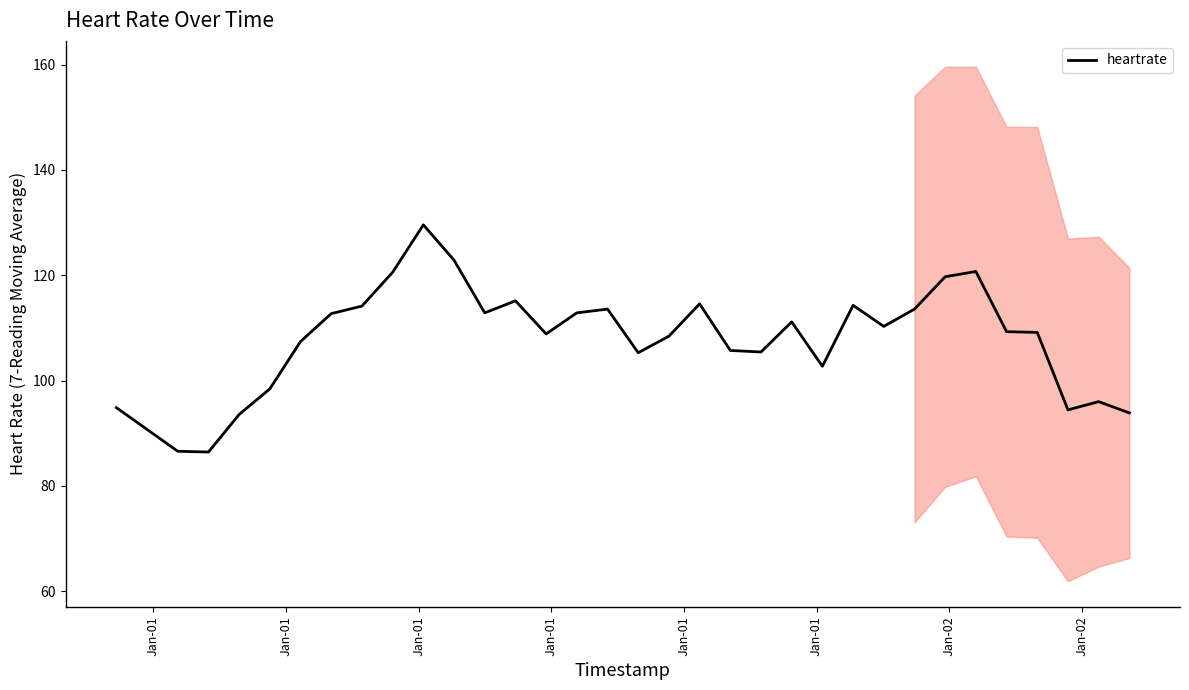

What is the minimum value for heartrate?

86.4